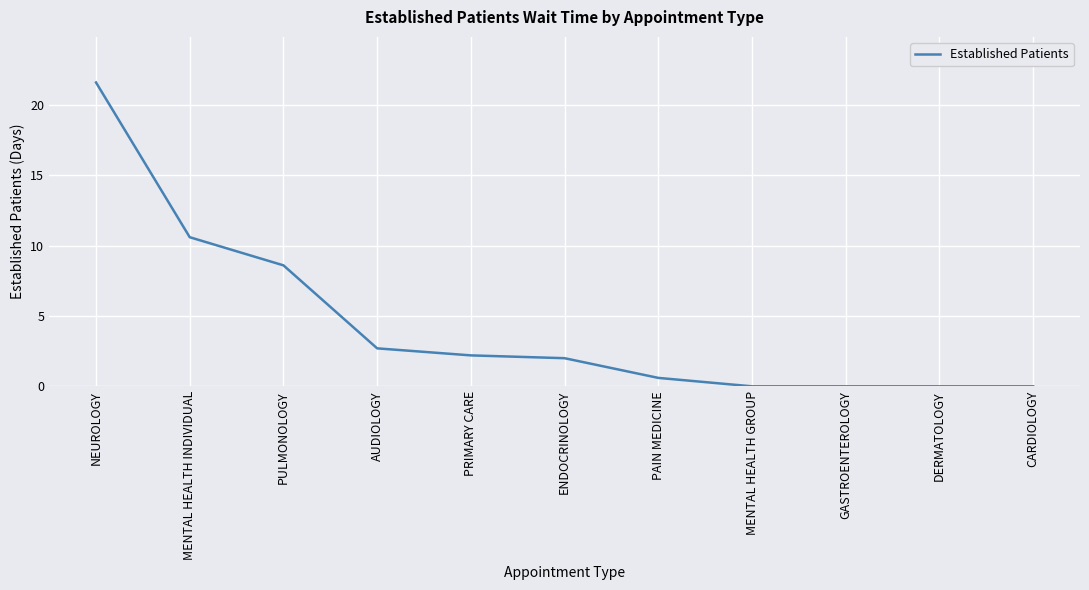

True or false: the data shows 2.7 at AUDIOLOGY.

True